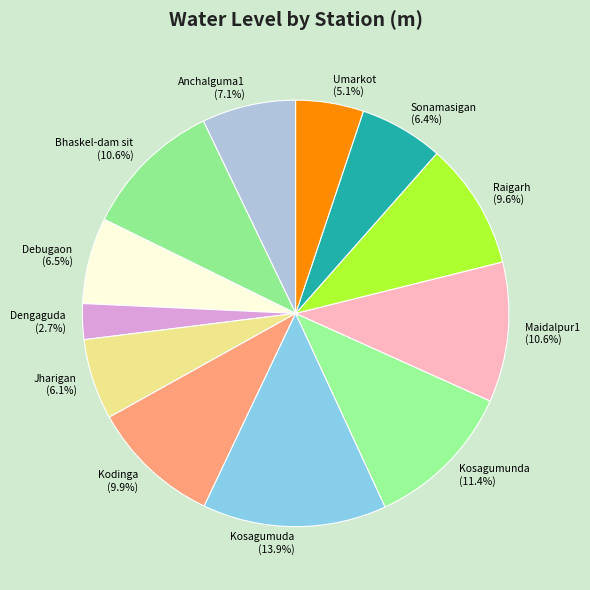

Which category has the smallest portion of the pie?

Dengaguda